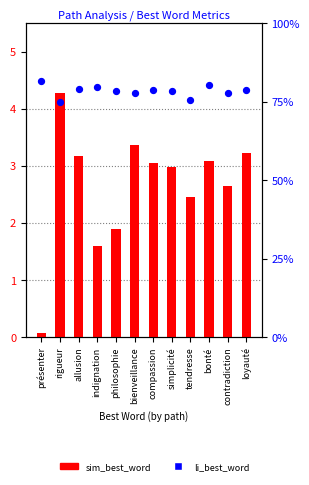

Which series contains the highest Y value?

li_best_word